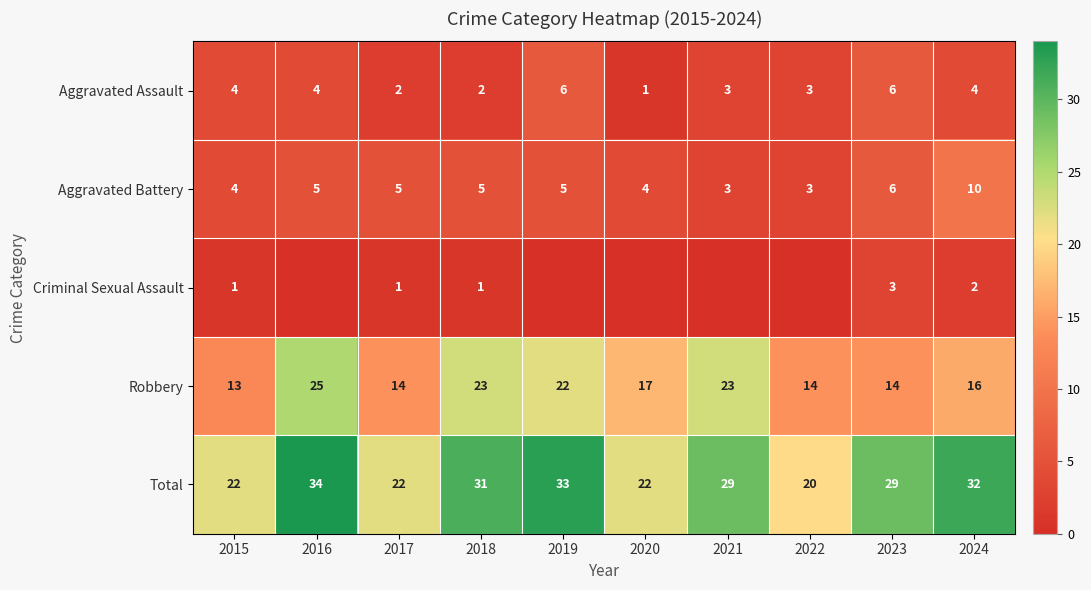

Is the value of Aggravated Battery at 2015 greater than the value of Total at 2018?

No